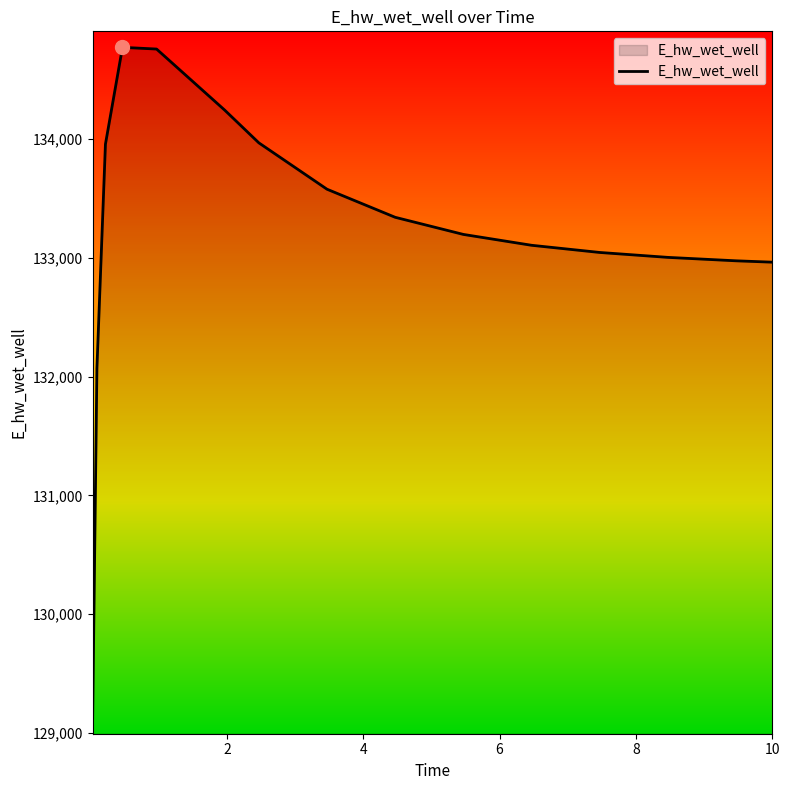

What is the smallest value displayed?

129123.8